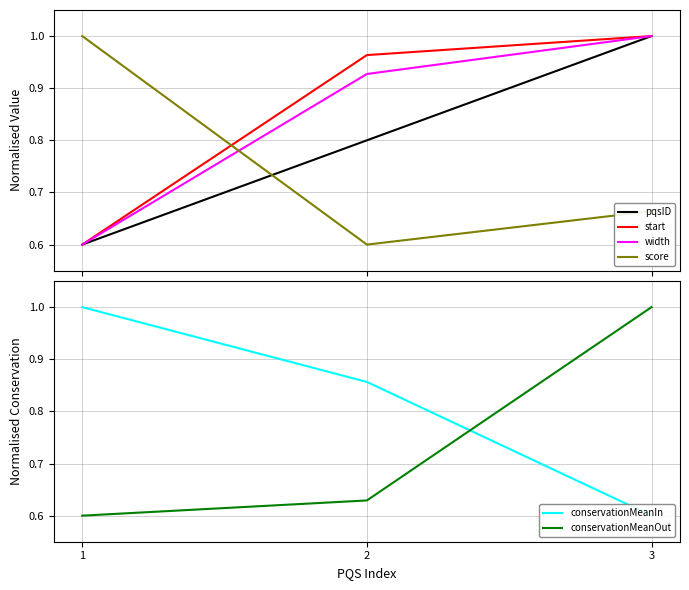

Reading left to right, what are all the values shown in this chart?

pqsID: 0.6	0.8	1.0
start: 0.6	1.0	1.0
width: 0.6	0.9	1.0
score: 1.0	0.6	0.7
conservationMeanIn: 1.0	0.9	0.6
conservationMeanOut: 0.6	0.6	1.0